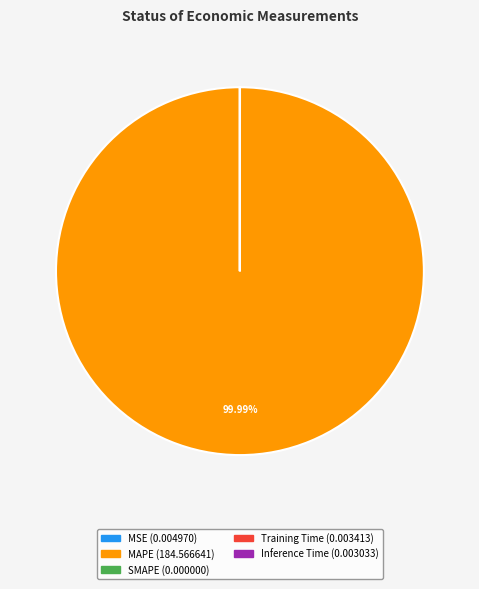

What is the largest slice in the pie chart?

MAPE